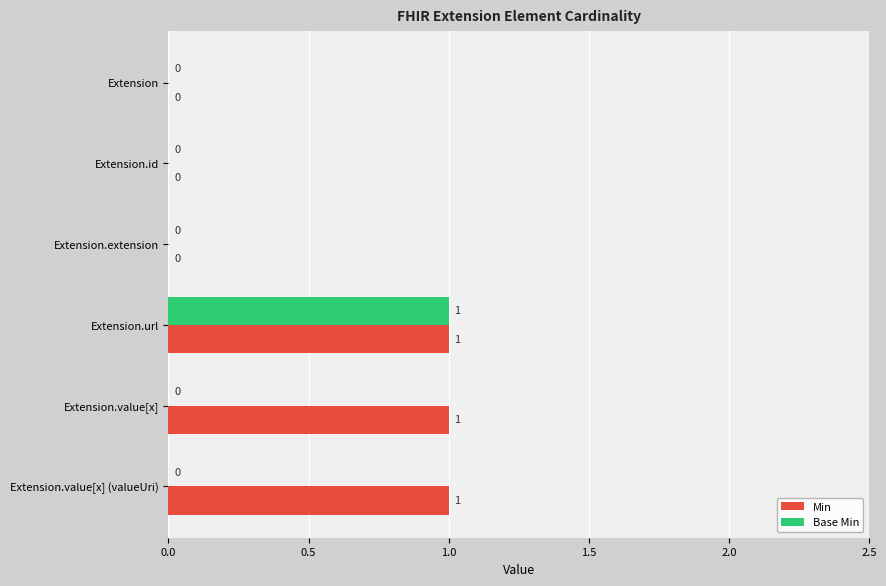

The Min series shows 1 at Extension. True or false?

False